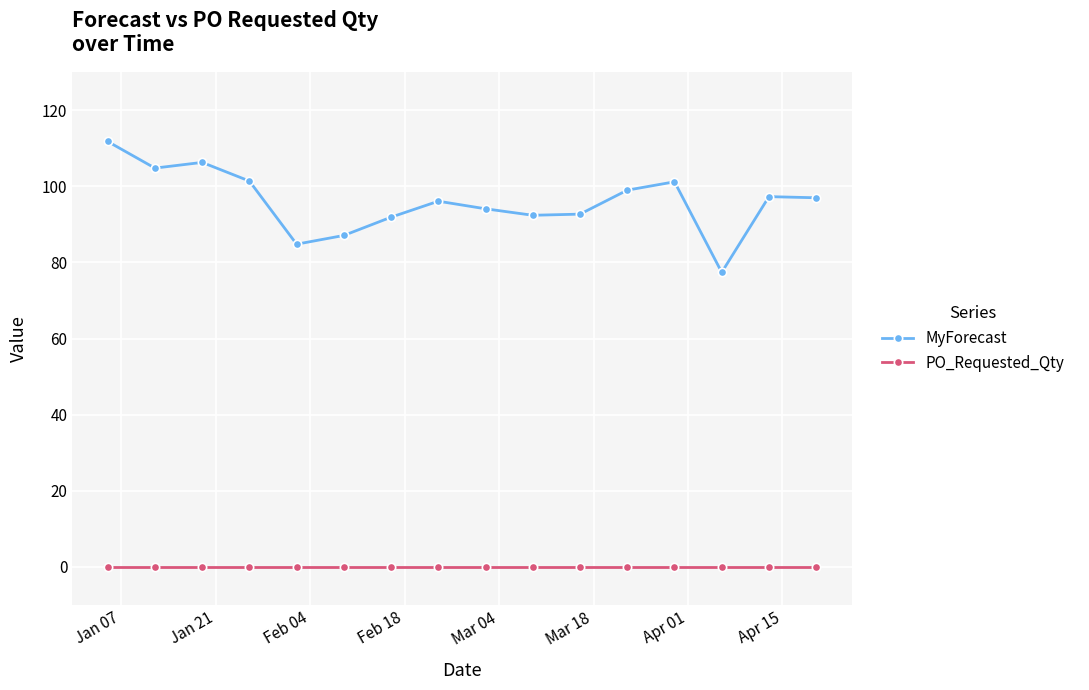

List the series in order of their peak value, lowest first.

PO_Requested_Qty, MyForecast